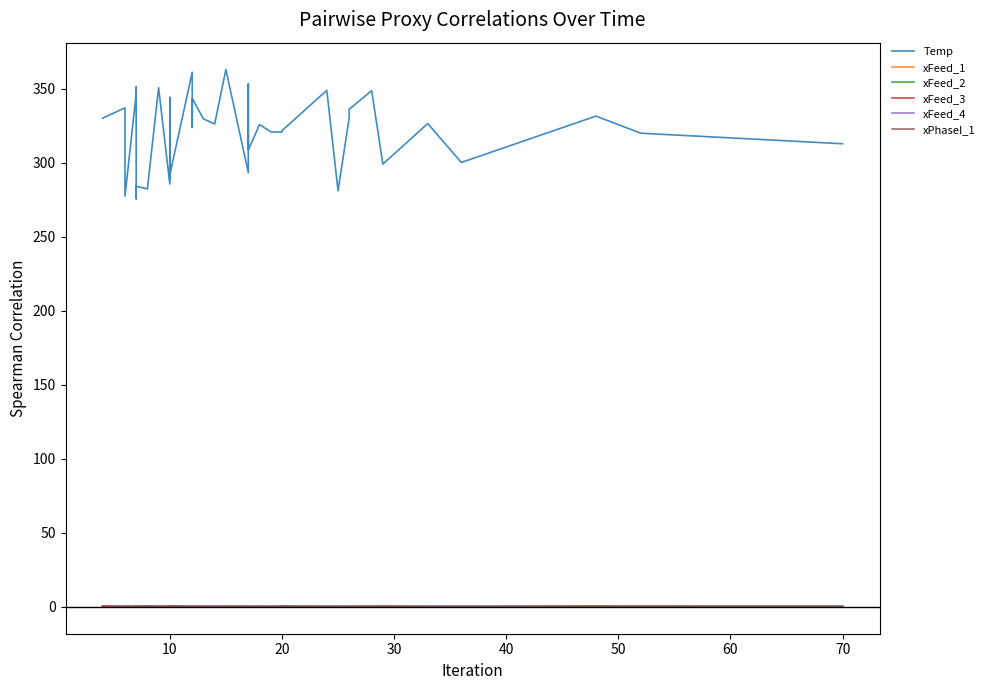

True or false: Temp and xFeed_1 intersect in this chart.

False